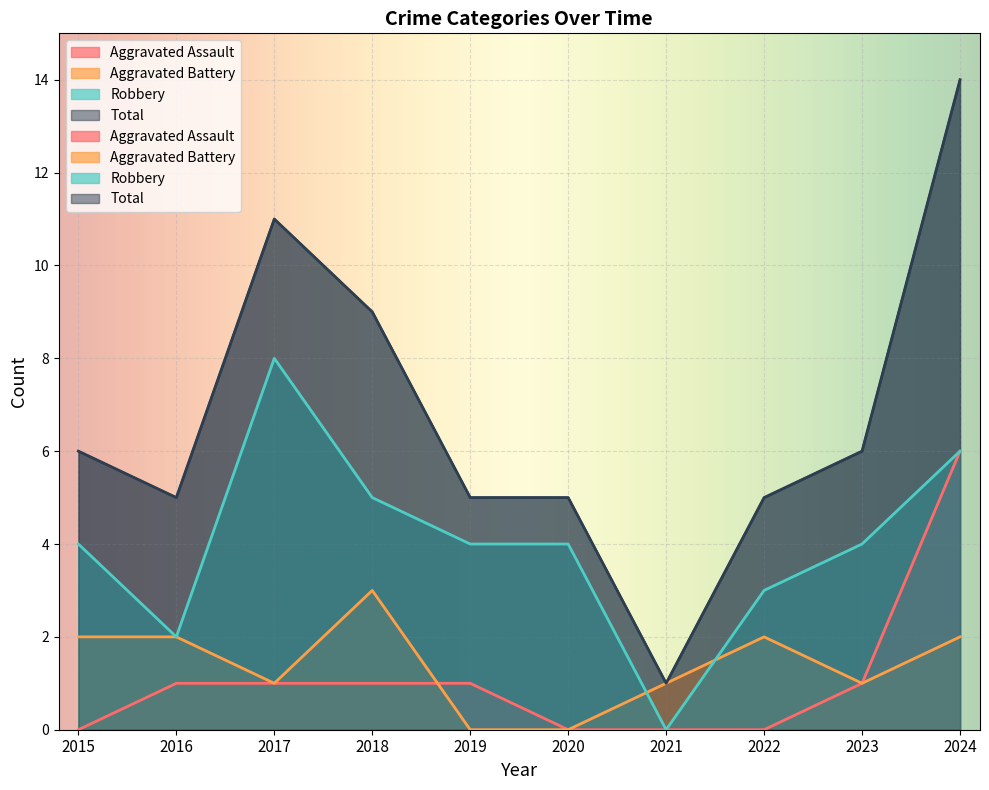

What is the total value across all series at 2023?

12